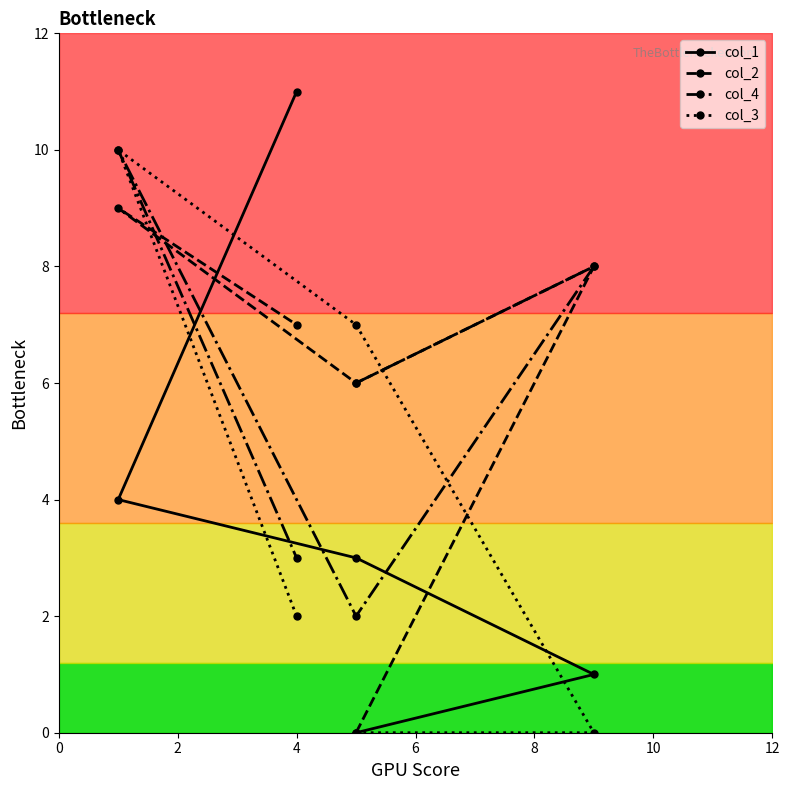

Which has a higher value, 0 or 6?

6